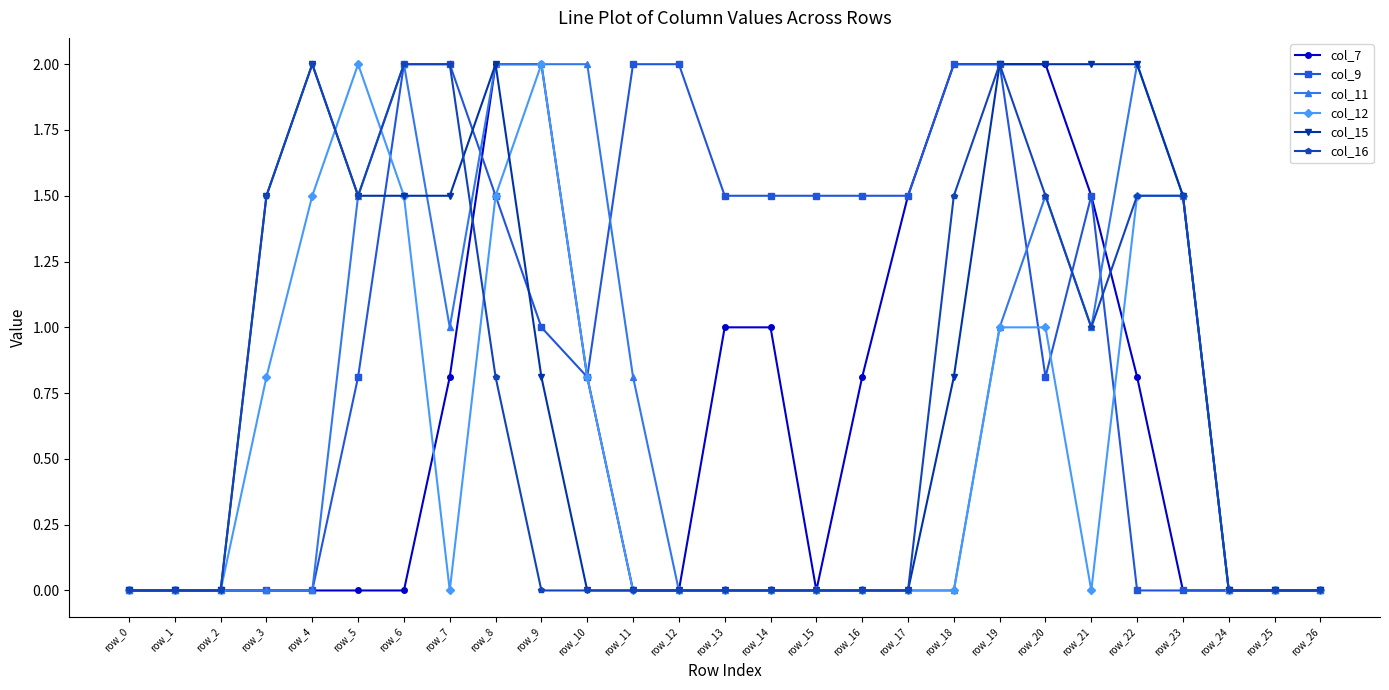

The col_16 series shows 0.0 at row_15. True or false?

True